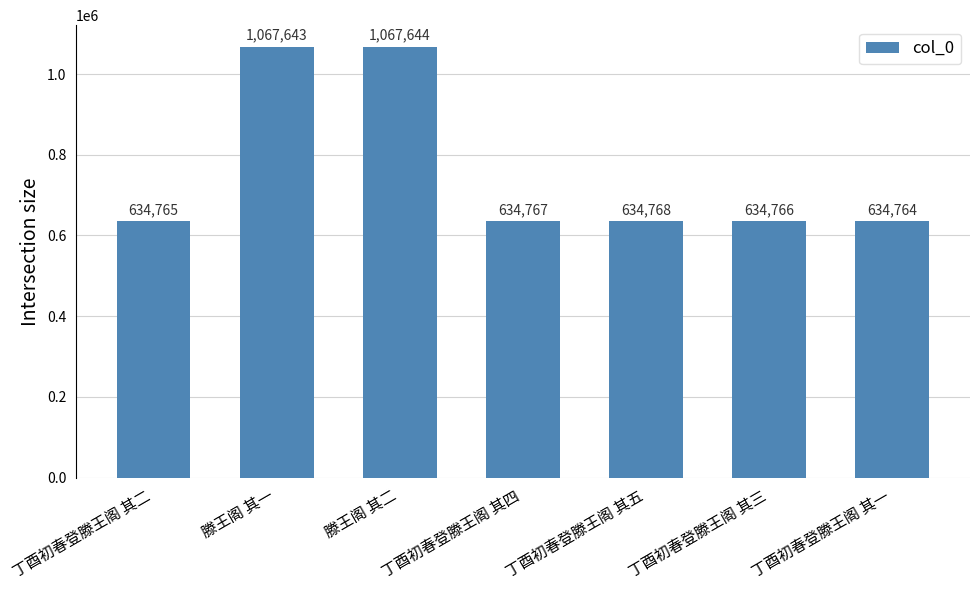

Reading left to right, list all the values displayed in this chart.

634765	1067643	1067644	634767	634768	634766	634764